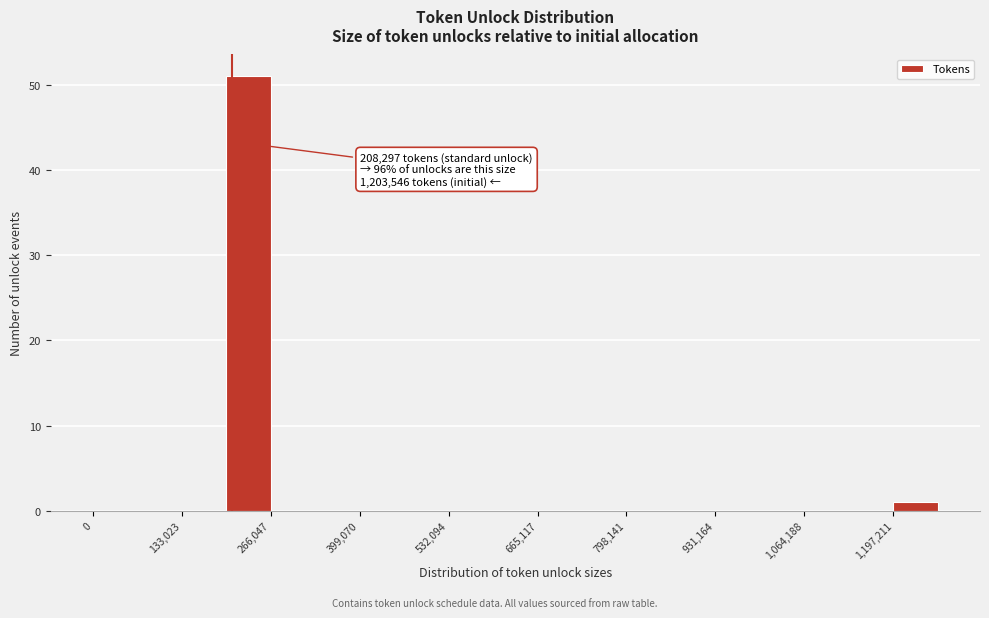

Read against the x-axis, roughly where is the centre of the tallest bar?

240000